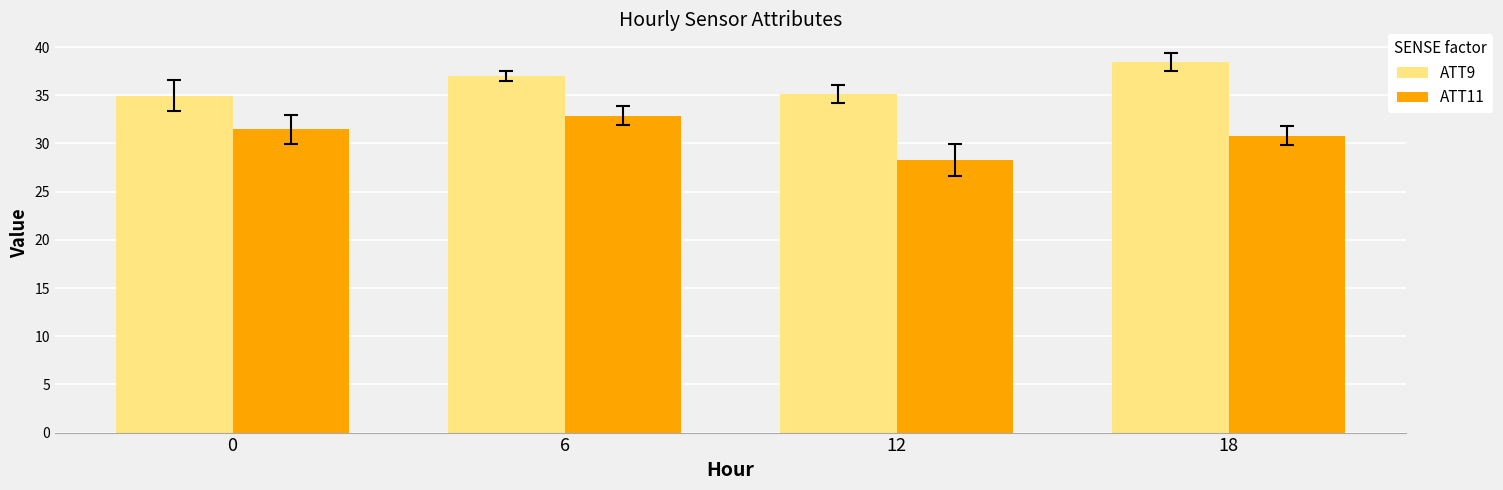

Which category has the lowest value across all series?

12